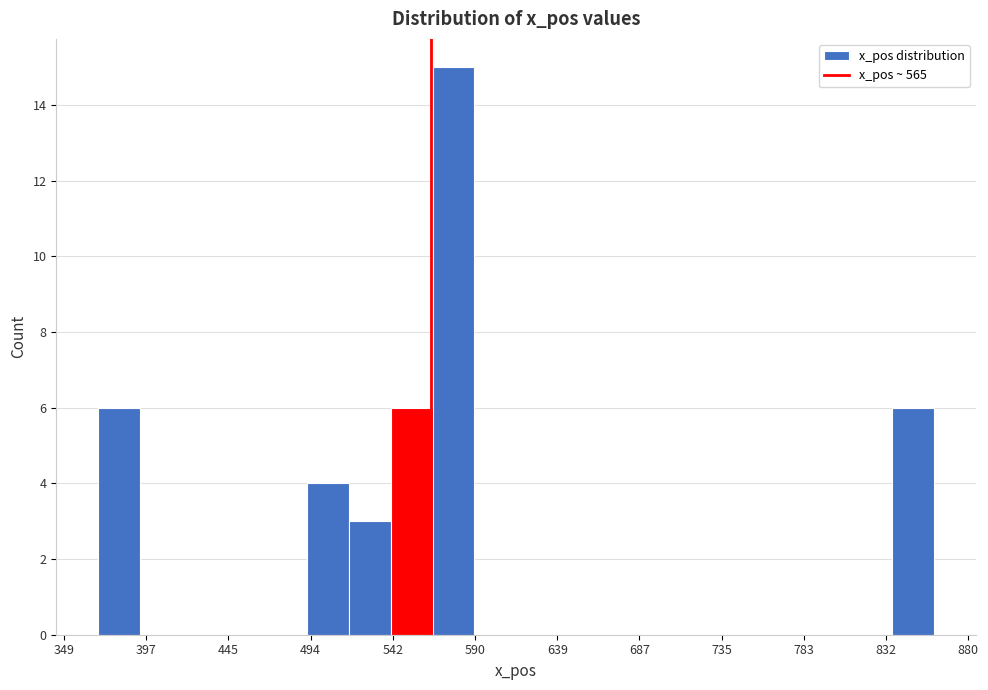

Reading left to right, list every bar in this chart as the range it spans on the x-axis followed by its height. Neither the bar edges nor the heights are printed on the chart, so give them approximately, as read against the axes.

370 to 395: 6
395 to 420: 0
420 to 445: 0
445 to 470: 0
470 to 490: 0
490 to 515: 4
515 to 540: 3
540 to 565: 6
565 to 590: 15
590 to 615: 0
615 to 640: 0
640 to 665: 0
665 to 690: 0
690 to 715: 0
715 to 740: 0
740 to 760: 0
760 to 785: 0
785 to 810: 0
810 to 835: 0
835 to 860: 6